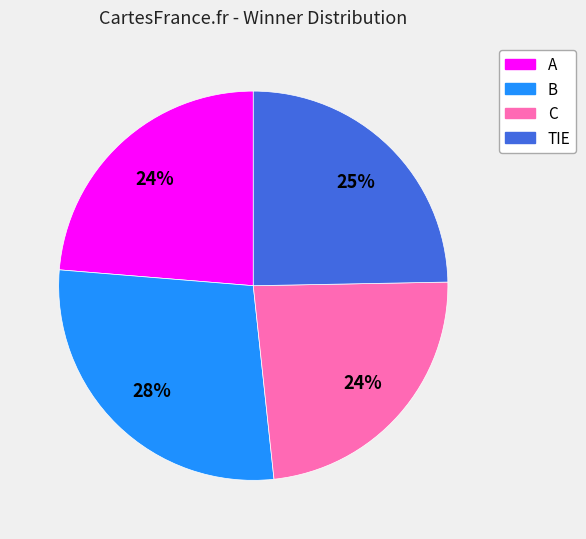

What percentage is the B slice, to the nearest percent?

28%